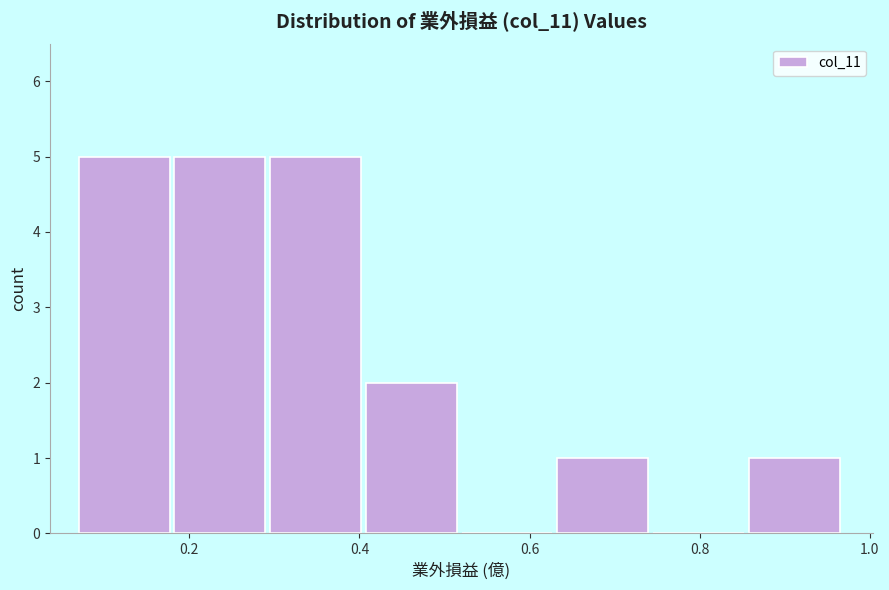

Reading left to right, transcribe this chart: for each bar, give the range it covers on the x-axis and its height. Neither the bar edges nor the heights are printed on the chart, so give them approximately, as read against the axes.

0.08 to 0.18: 5
0.18 to 0.30: 5
0.30 to 0.40: 5
0.40 to 0.52: 2
0.52 to 0.64: 0
0.64 to 0.74: 1
0.74 to 0.86: 0
0.86 to 0.98: 1